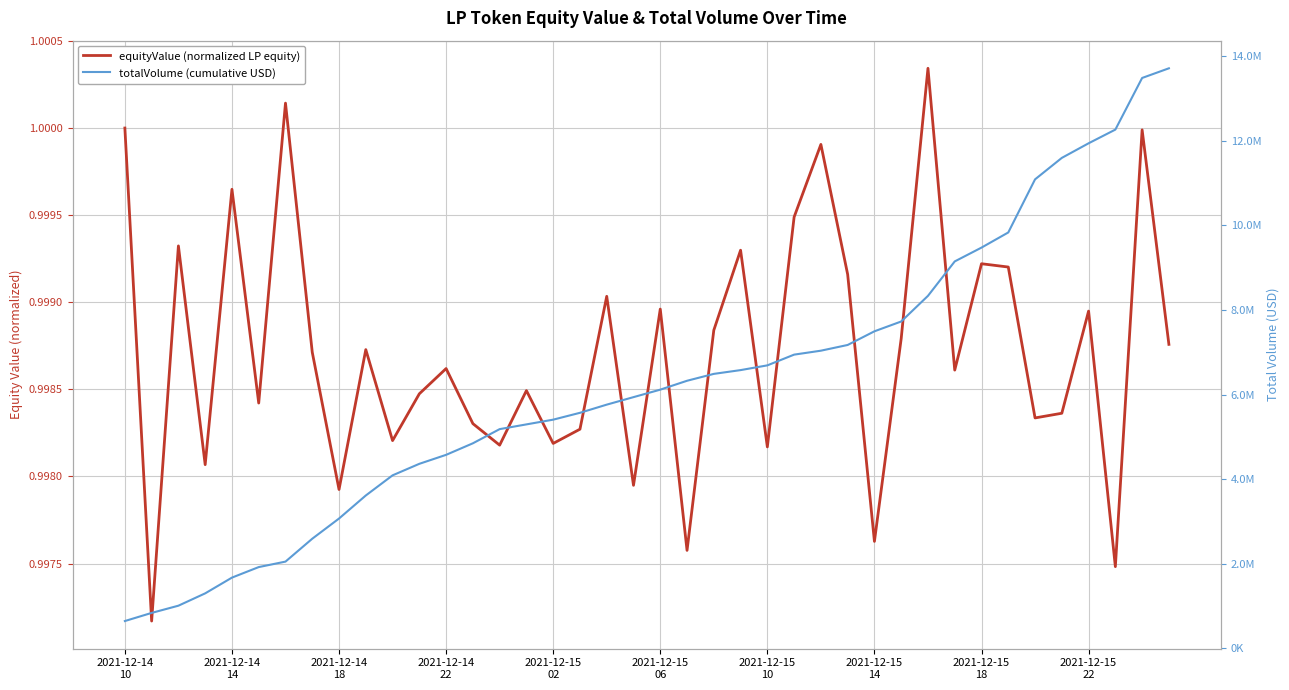

How many interior local valleys does the equityValue series have?

14